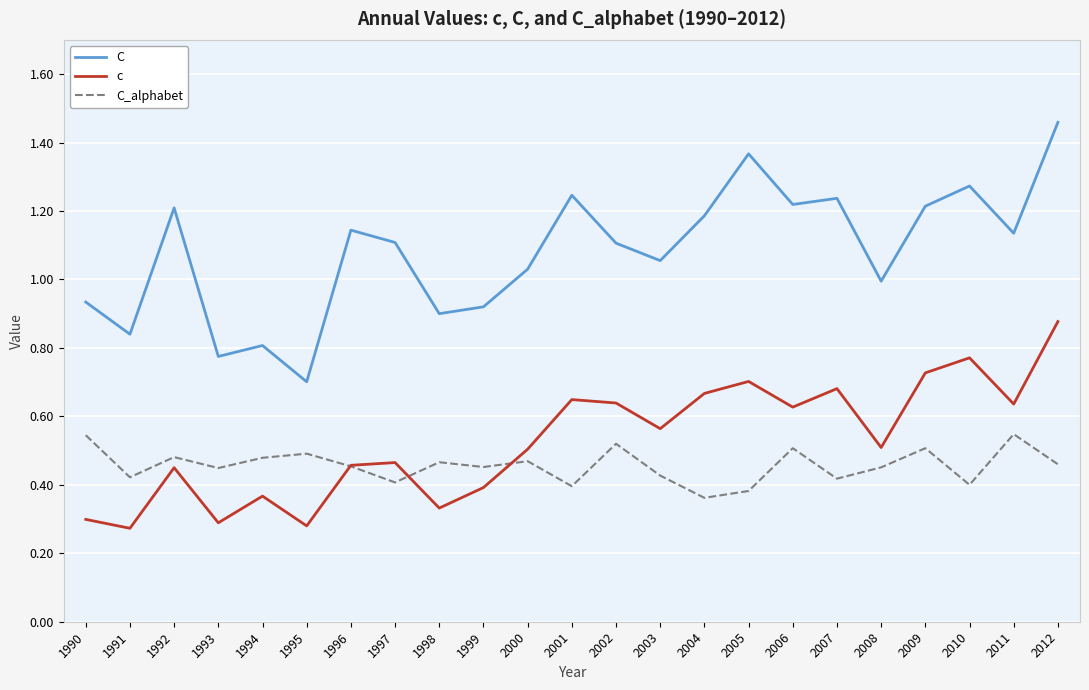

At which category does the chart reach its peak across all series?

2012